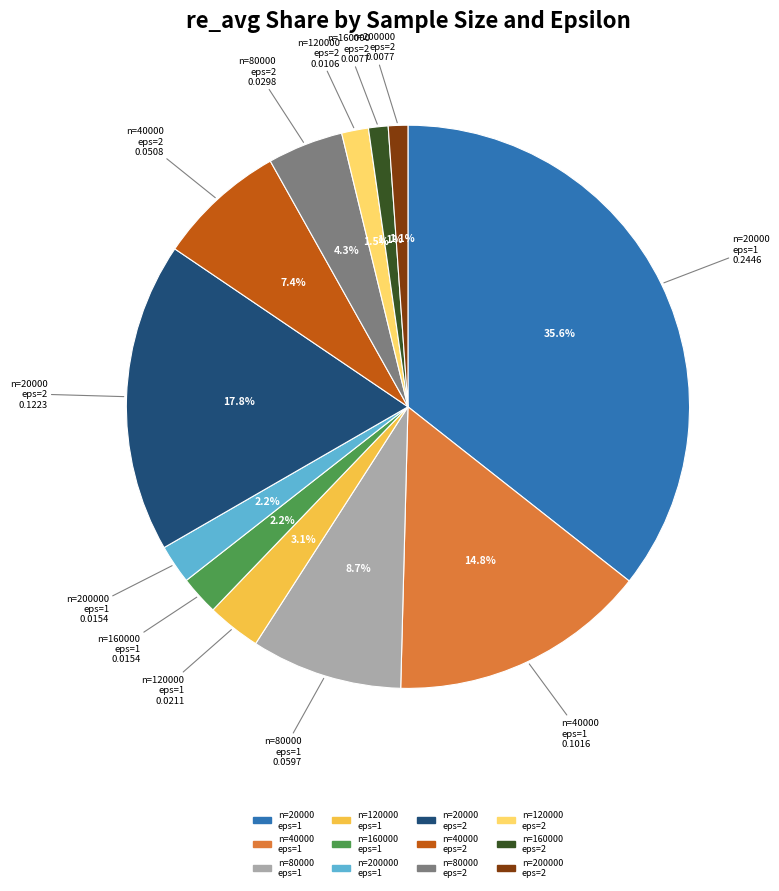

What portion of the pie excludes n=40000 eps=1?

85.2%